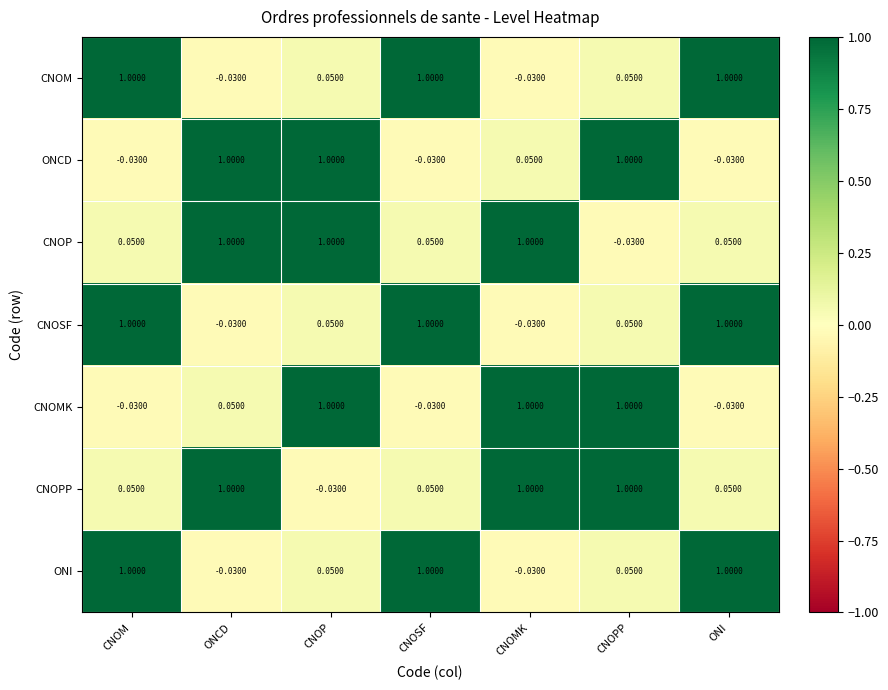

What is the difference between the highest and lowest values at CNOMK?

1.0